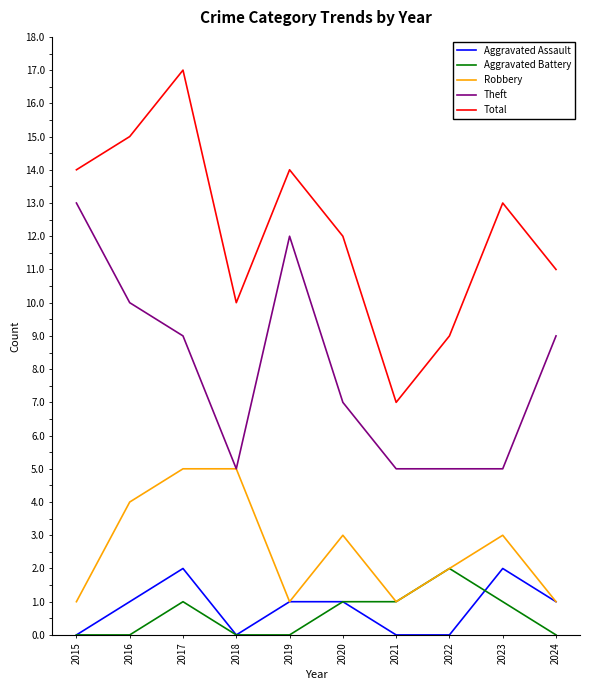

What are all the series names shown in the legend?

Aggravated Assault, Aggravated Battery, Robbery, Theft, Total